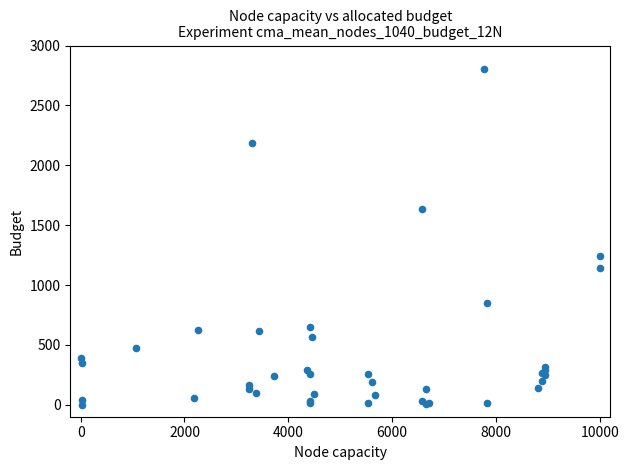

What Y value in the scatter plot is closest to 1400?

1243.4